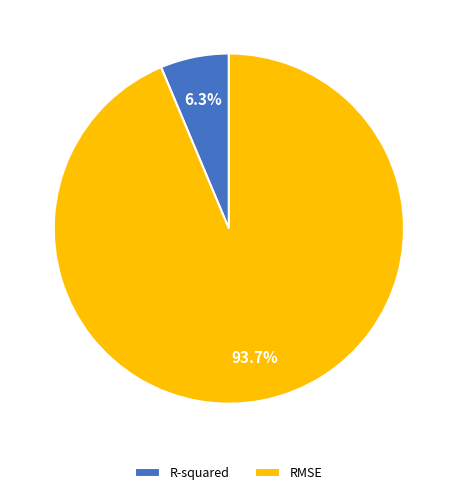

Combined, do RMSE and R-squared account for over 50%?

Yes